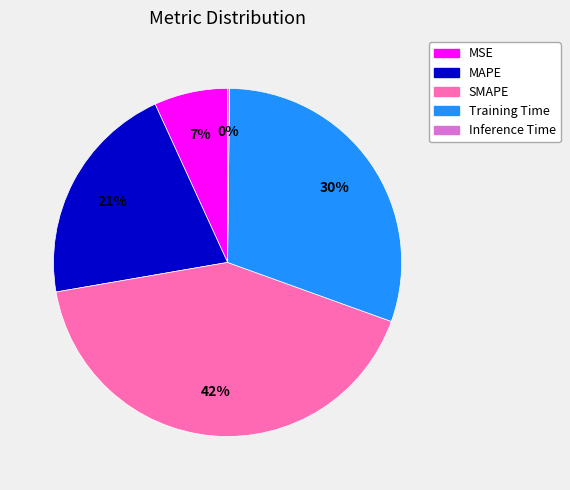

To the nearest percent, what is the difference between the largest and smallest slice percentages?

42%